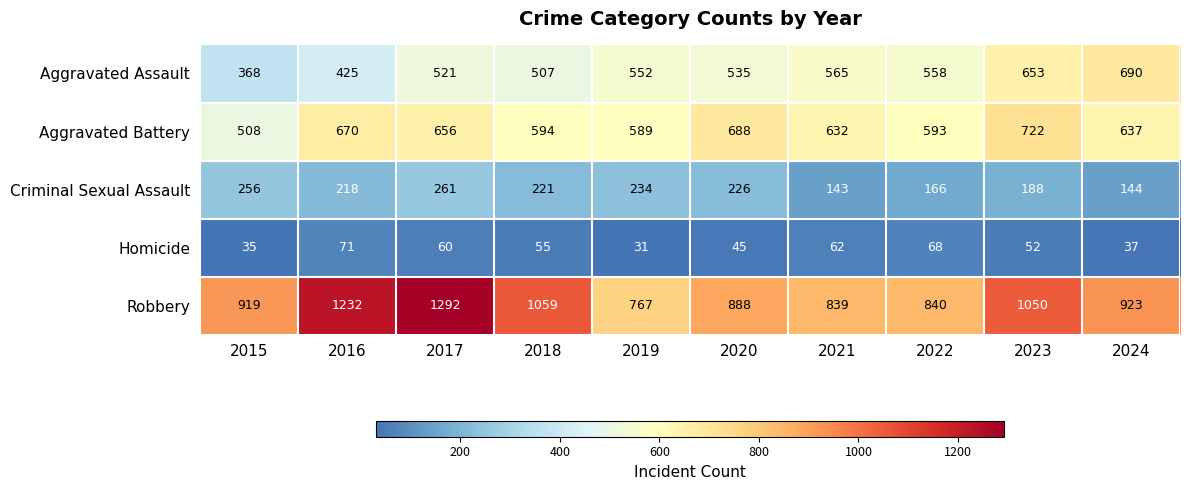

How many categories are shown in the chart?

10